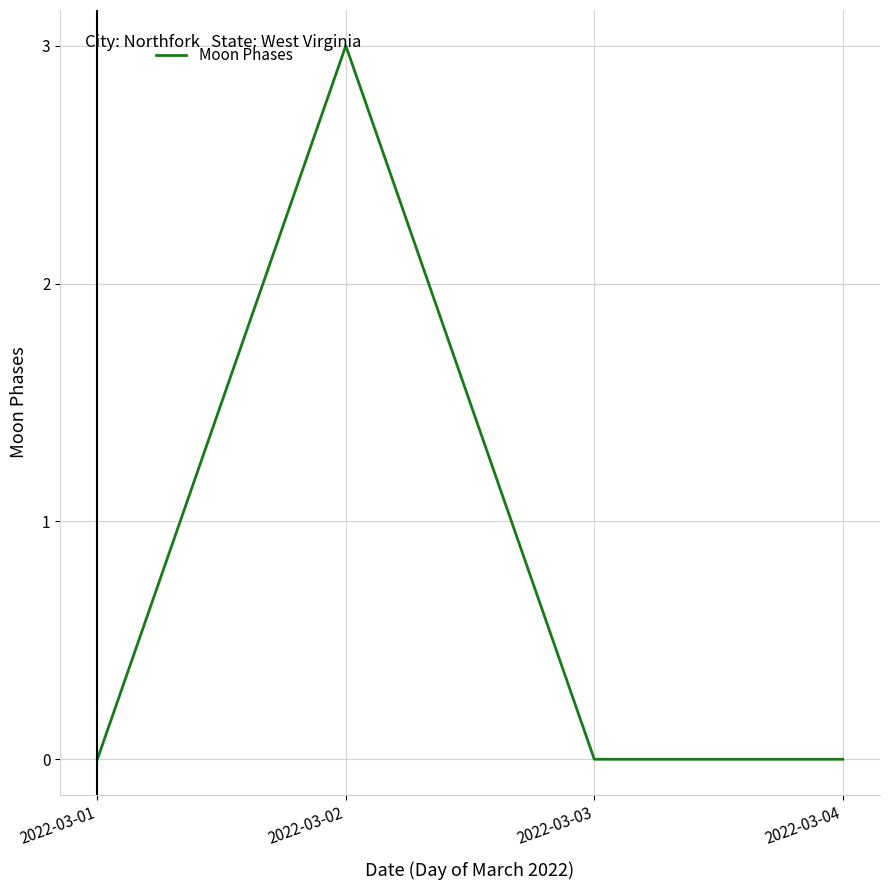

Reading left to right, transcribe all the data shown in this chart.

2022-03-01=0	2022-03-02=3	2022-03-03=0	2022-03-04=0